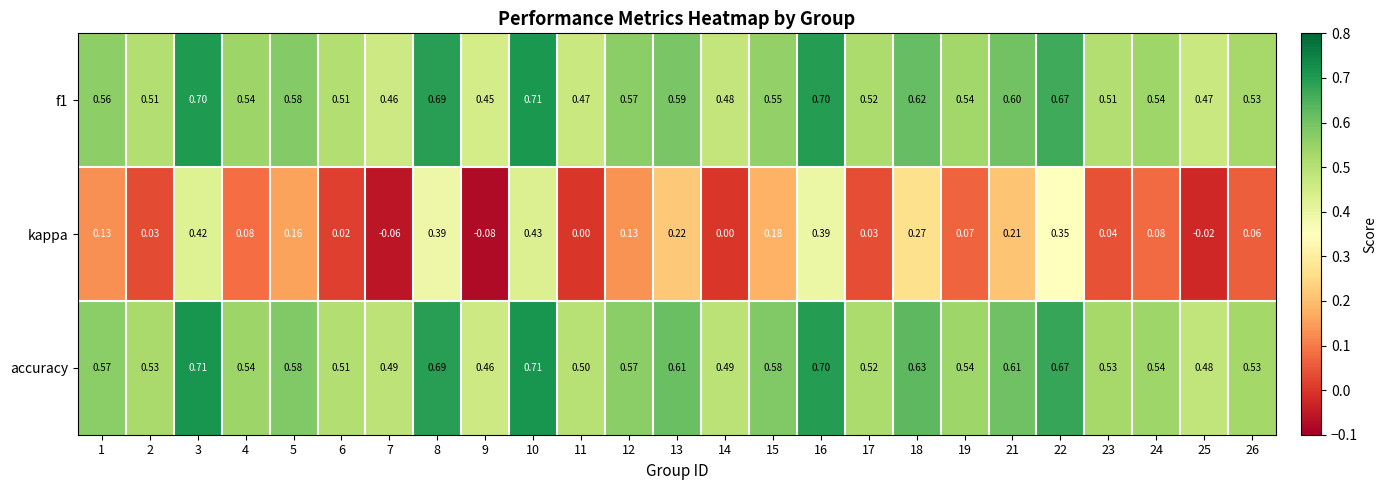

Which series changed the most between 22 and 25?

kappa